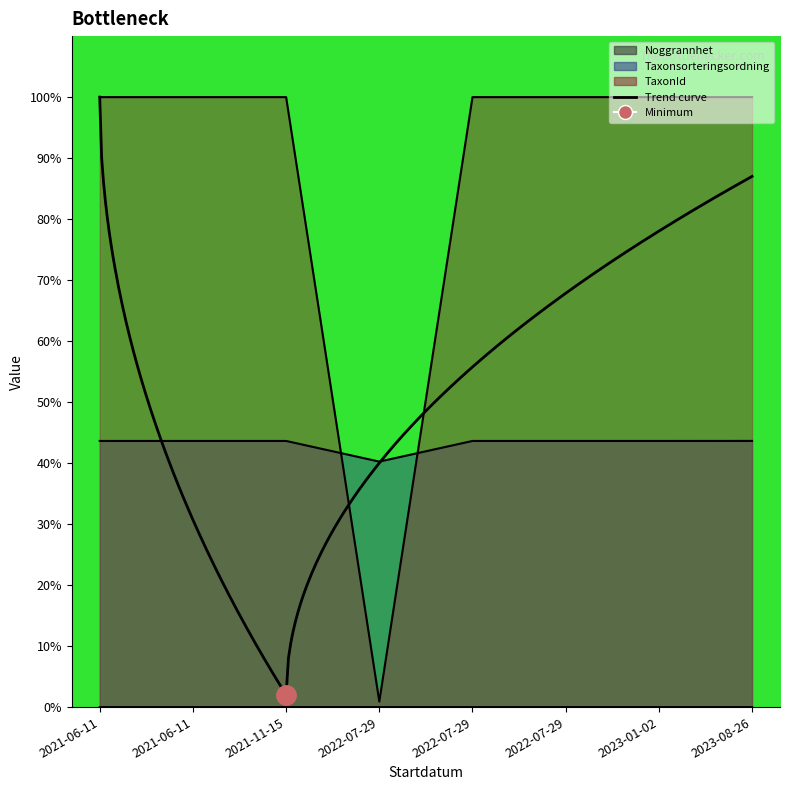

Which series has the widest spread of values?

TaxonId